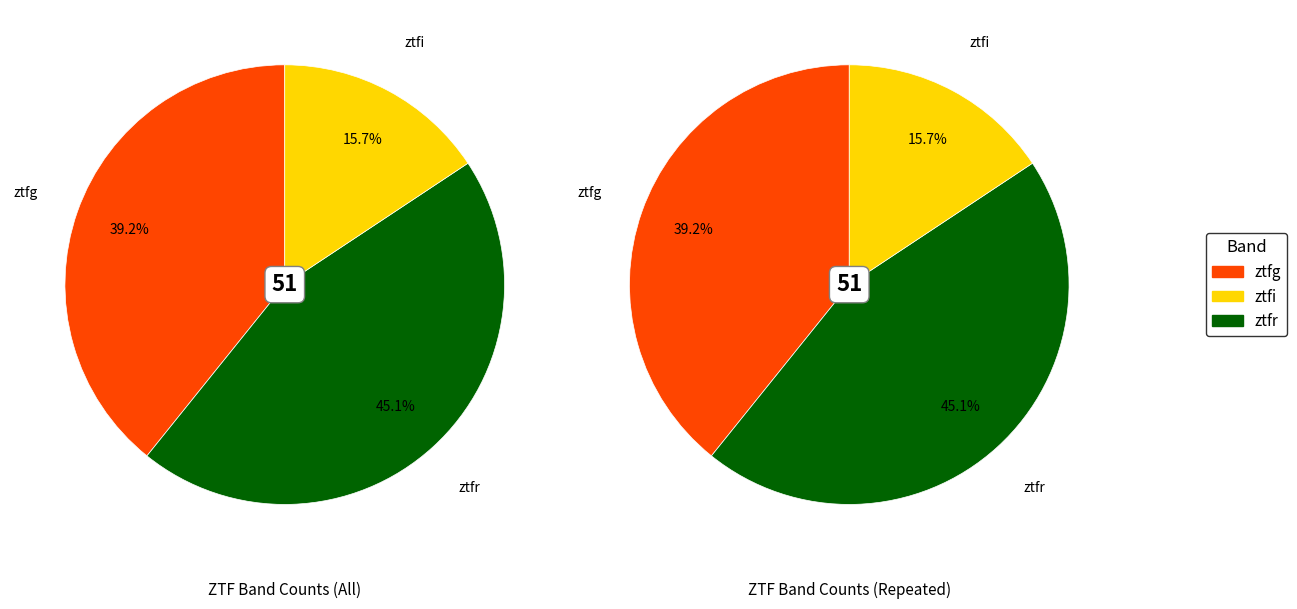

The ztfi slice represents 16% of the pie. True or false?

True